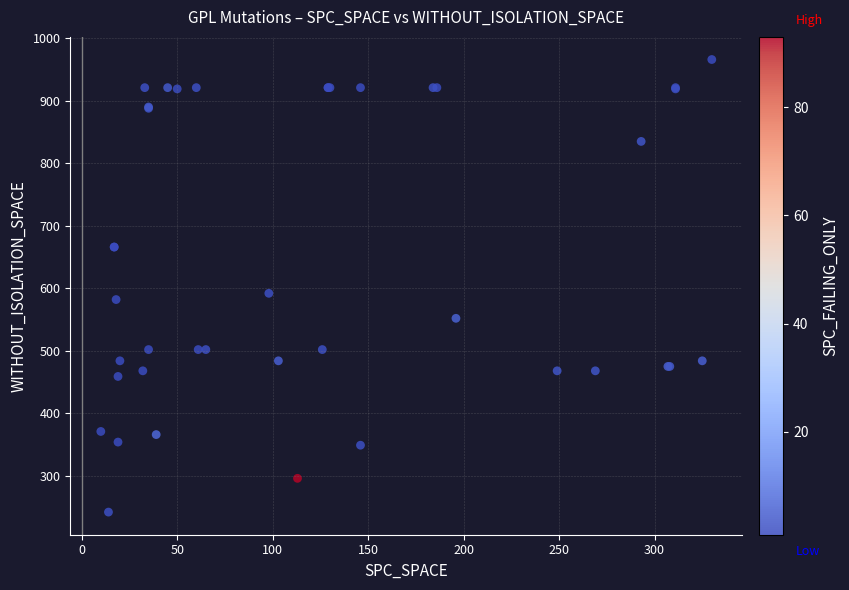

What Y value in the scatter plot is closest to 604?

592